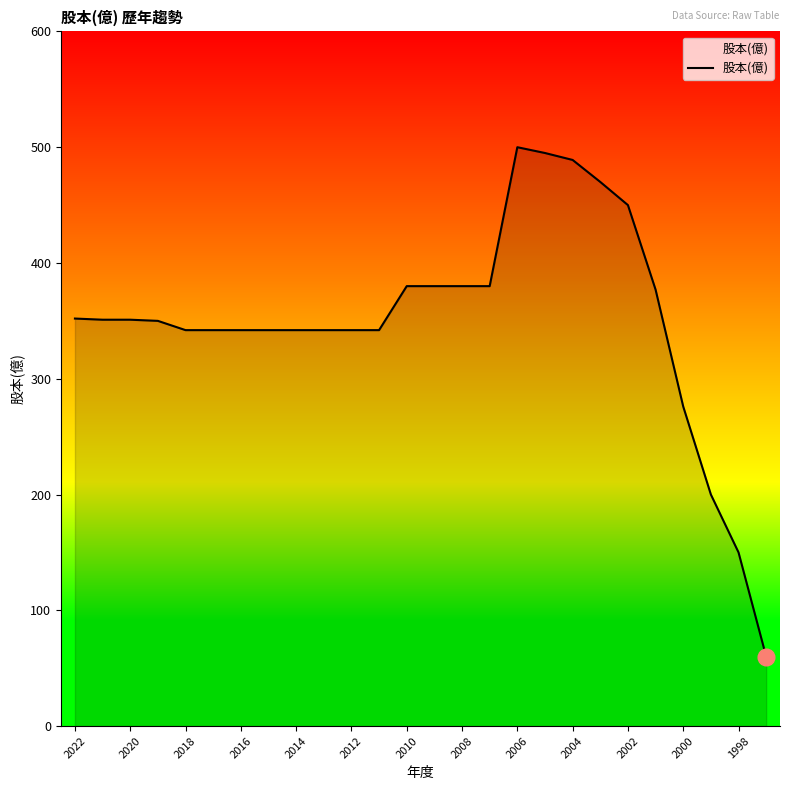

How many values are below 351?

13